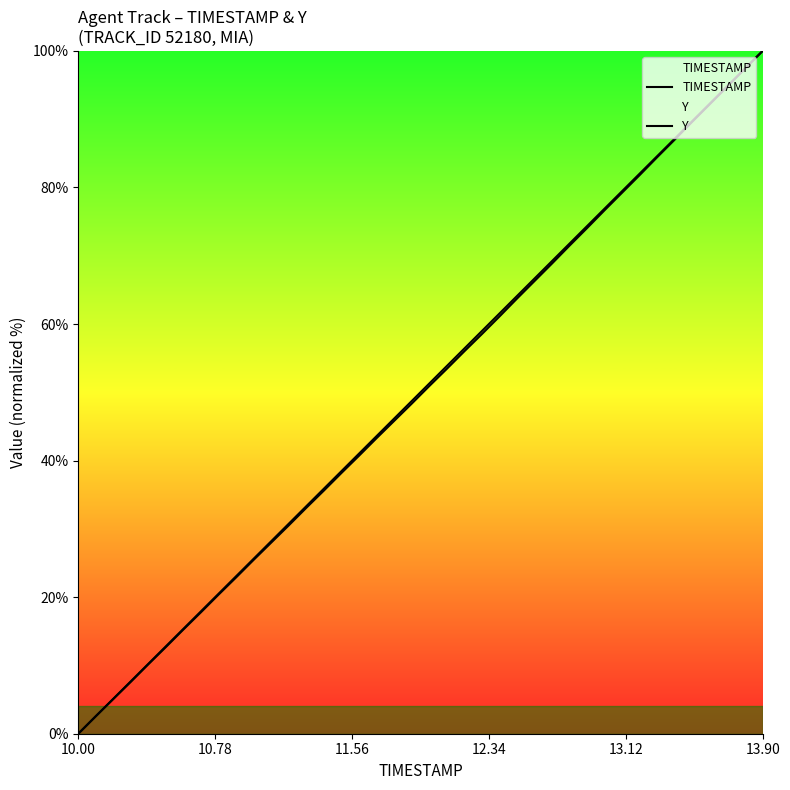

What is the difference between the maximum and minimum values in the Y series?

100.0